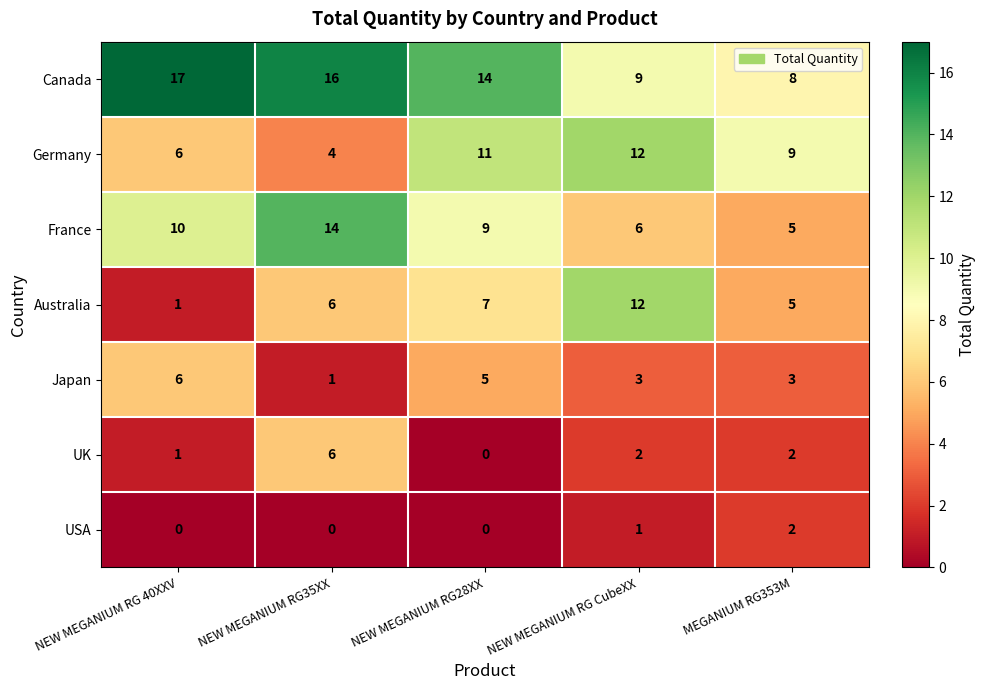

True or false: UK has a value of 1 at NEW MEGANIUM RG CubeXX.

False